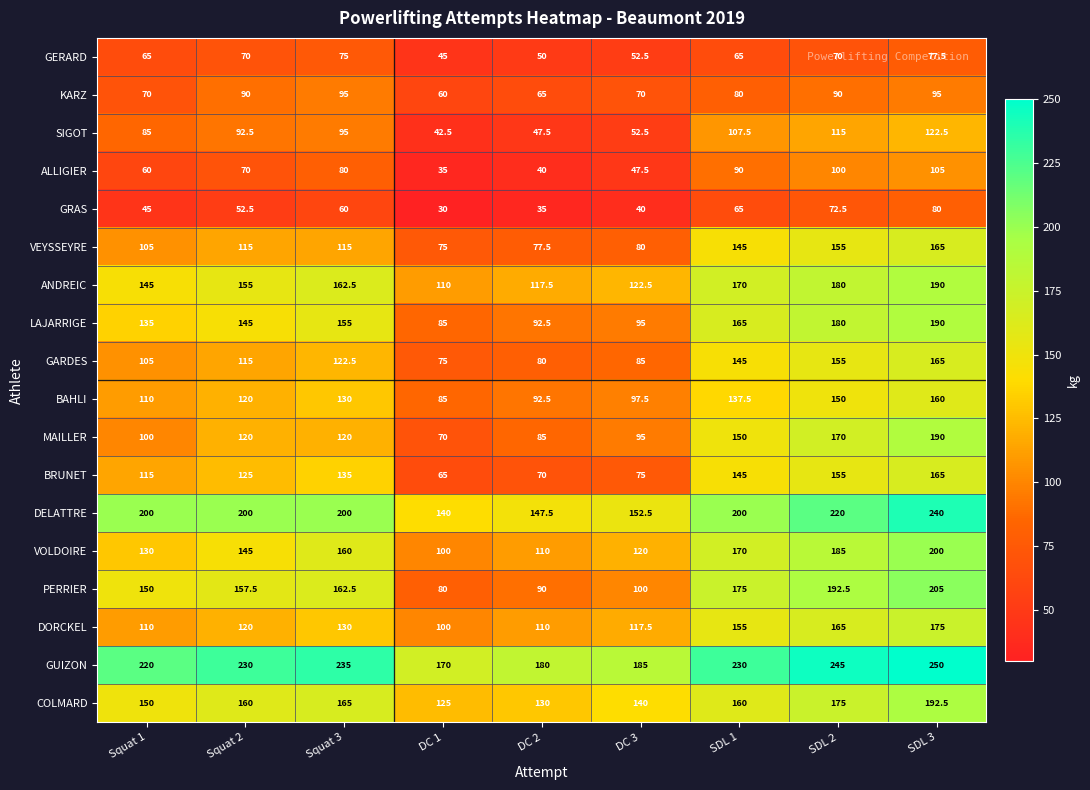

Which label corresponds to the smallest value in the chart?

DC 1